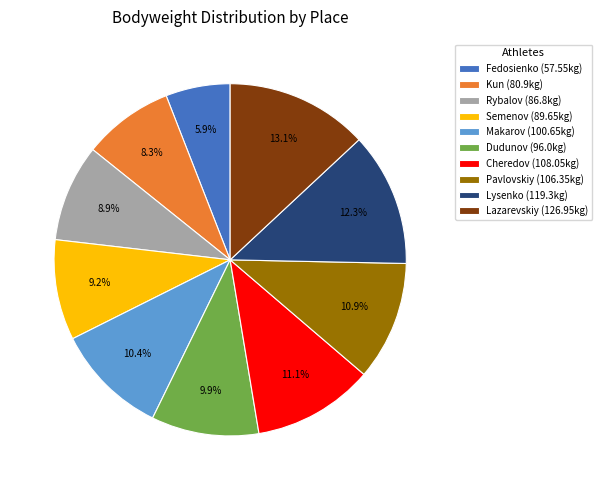

How many slices are in this pie chart?

10